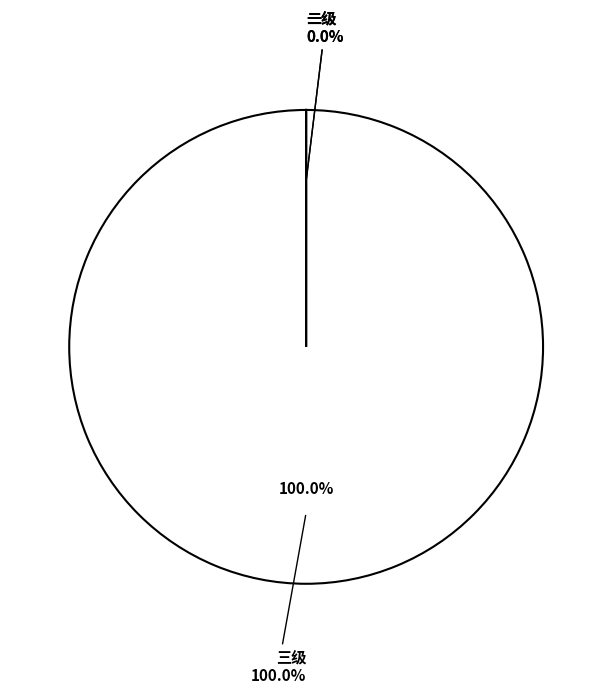

The 一级 slice represents 1% of the pie. True or false?

False